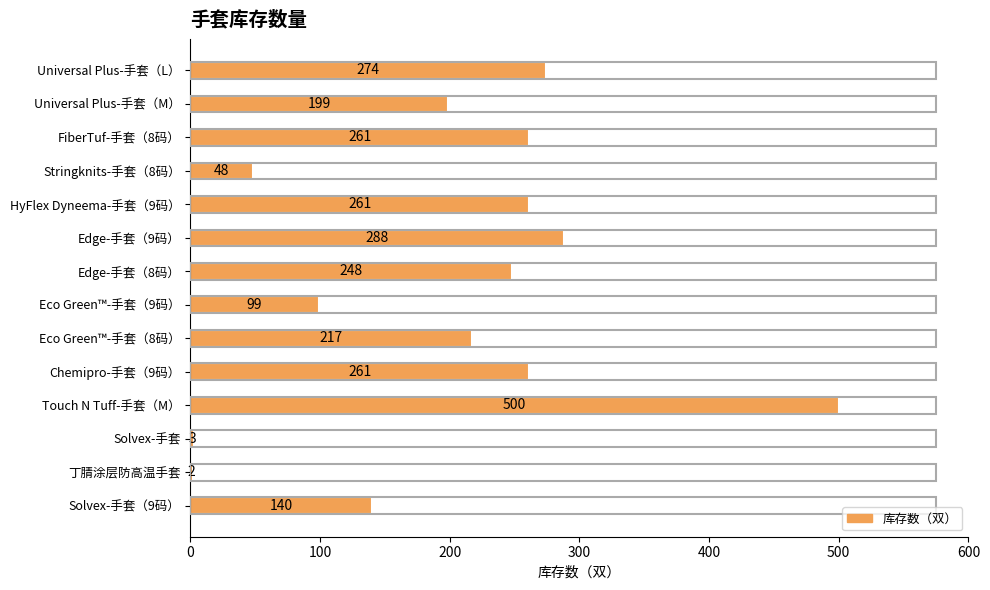

Count the number of categories in the chart.

14